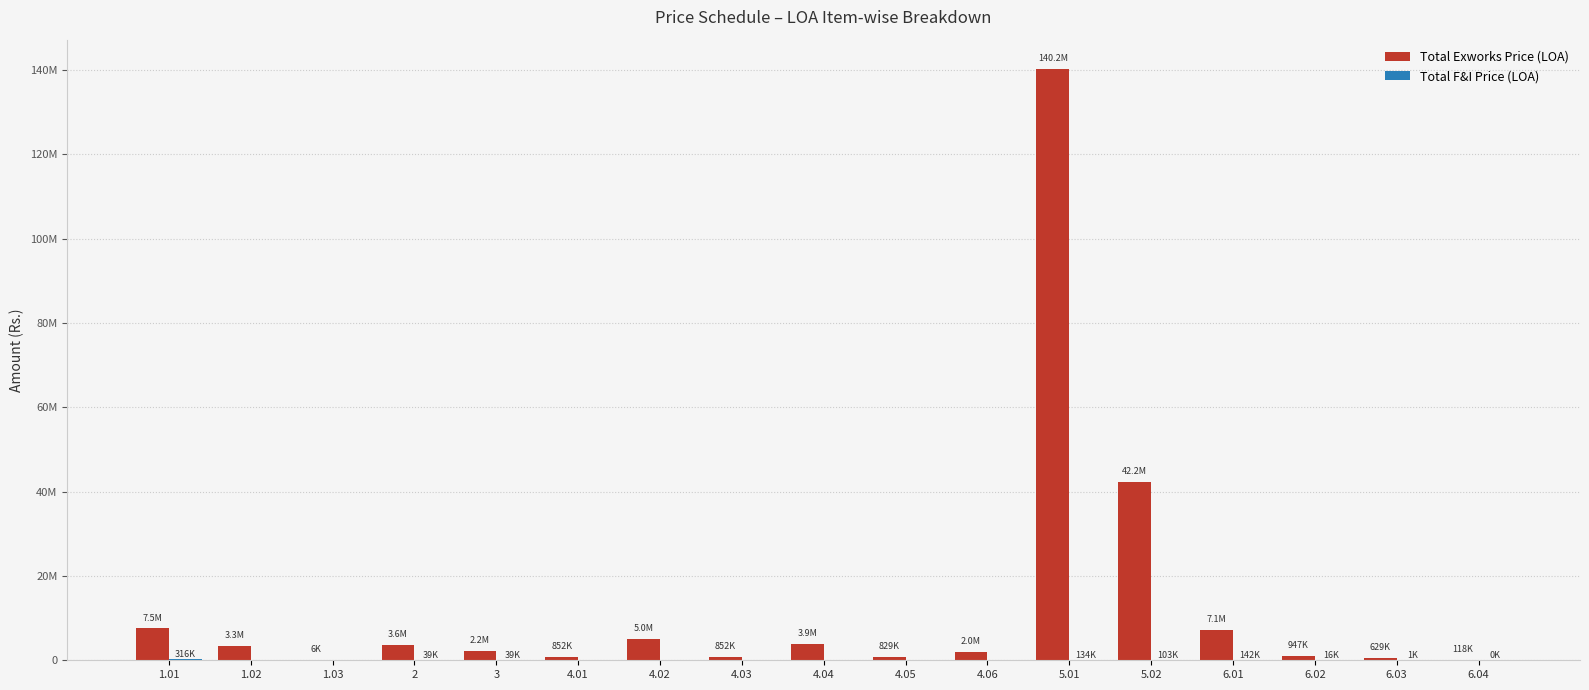

Is the value of Total Exworks Price (LOA) at 1.02 greater than the value of Total F&I Price (LOA) at 2?

Yes